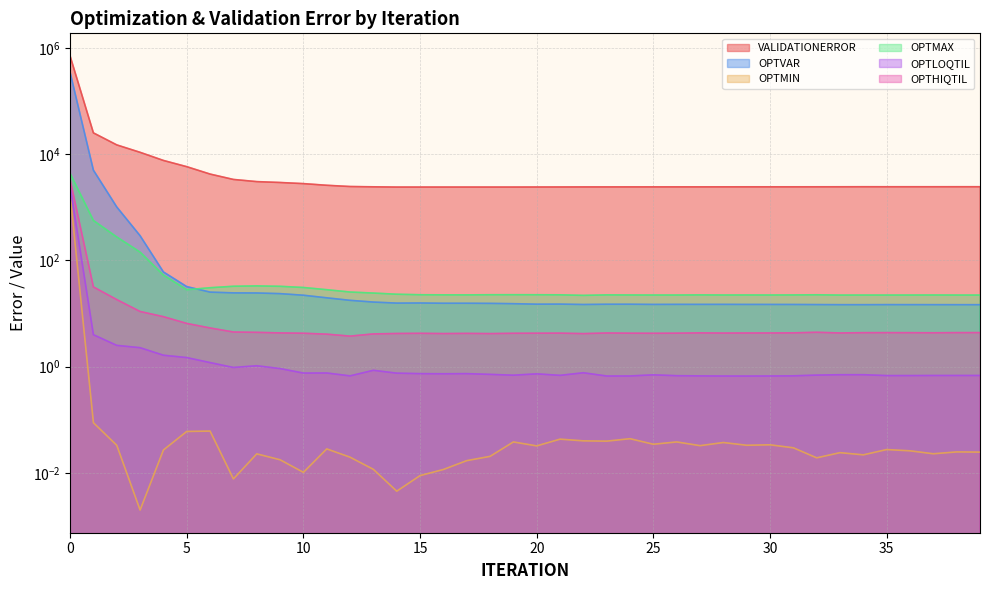

True or false: OPTMAX has more than 0 interior local peaks.

True